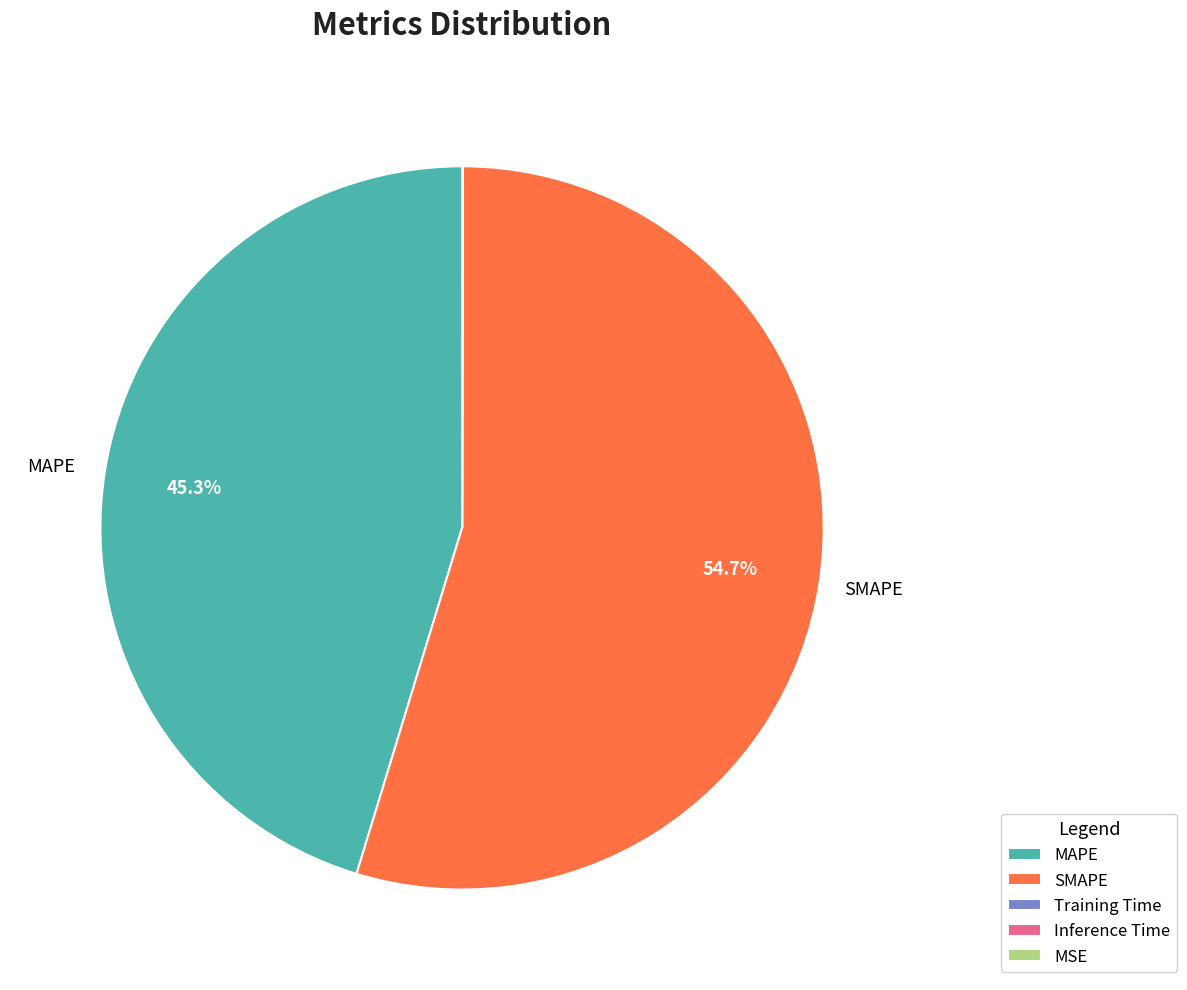

Which slice is the largest?

SMAPE